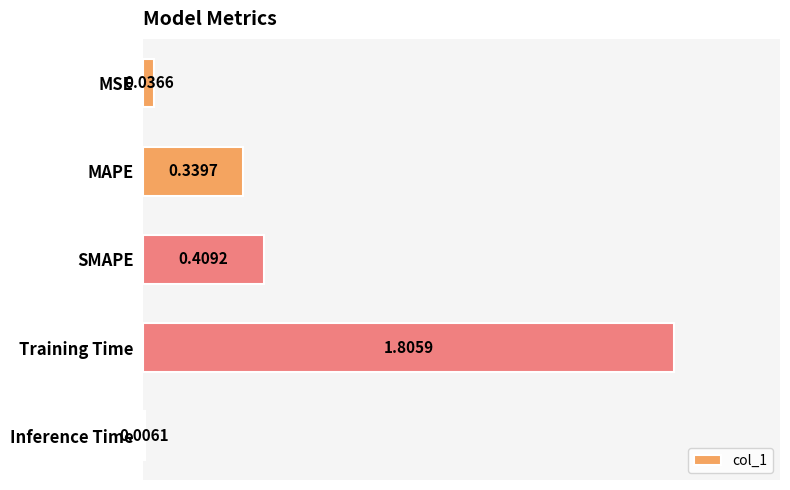

Which has a higher value, Inference Time or Training Time?

Training Time